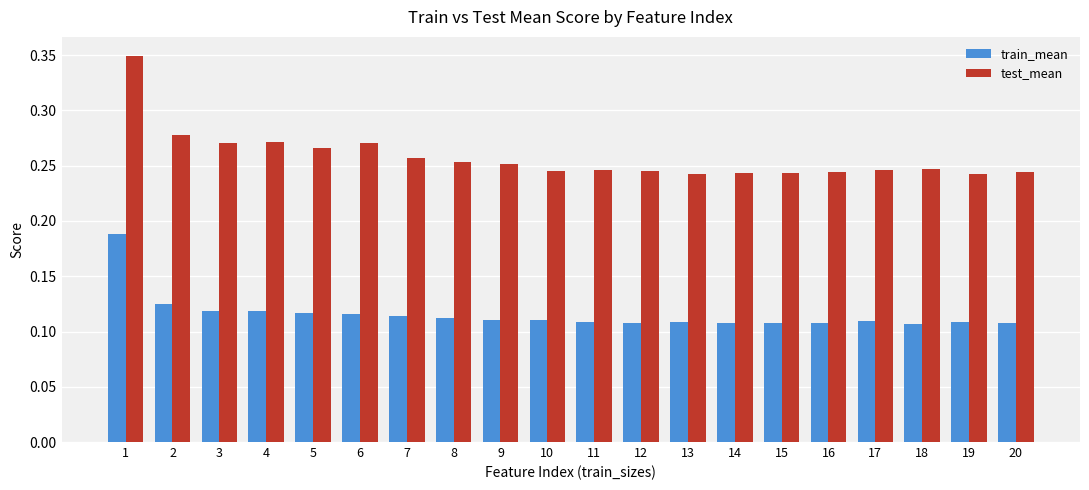

What is the sum of all train_mean values?

2.3